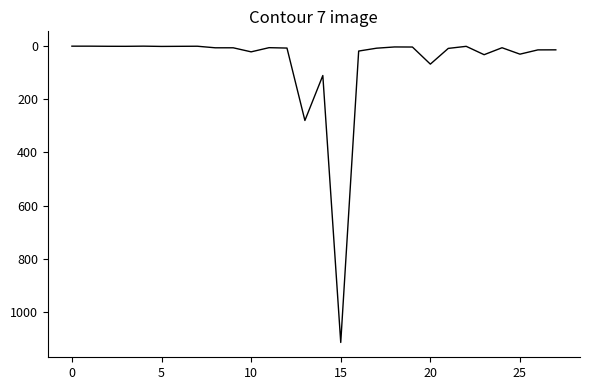

What is the difference between the maximum and minimum values?

1113.1